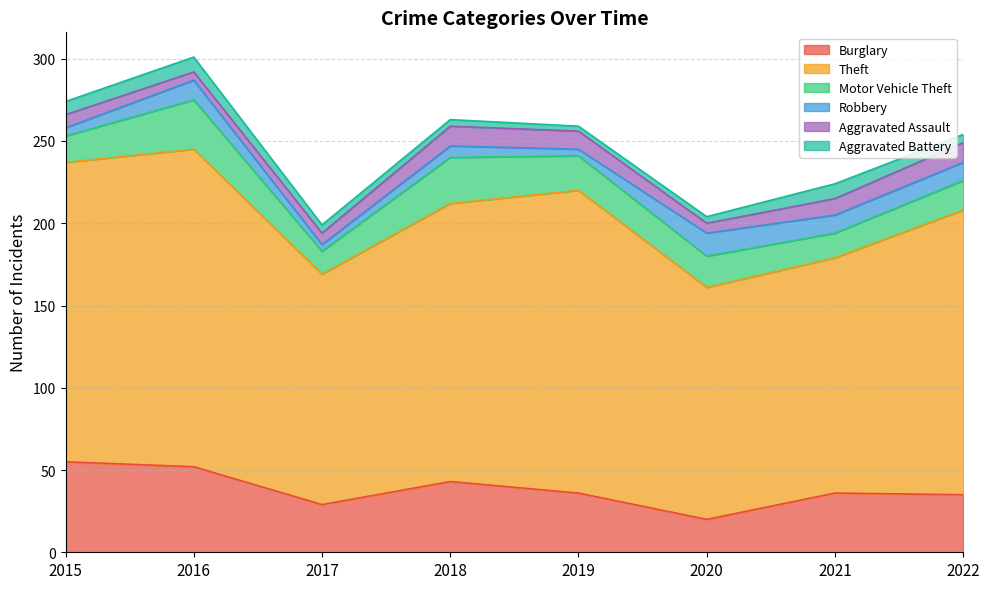

The value of Theft at 2019 is 82. True or false?

False